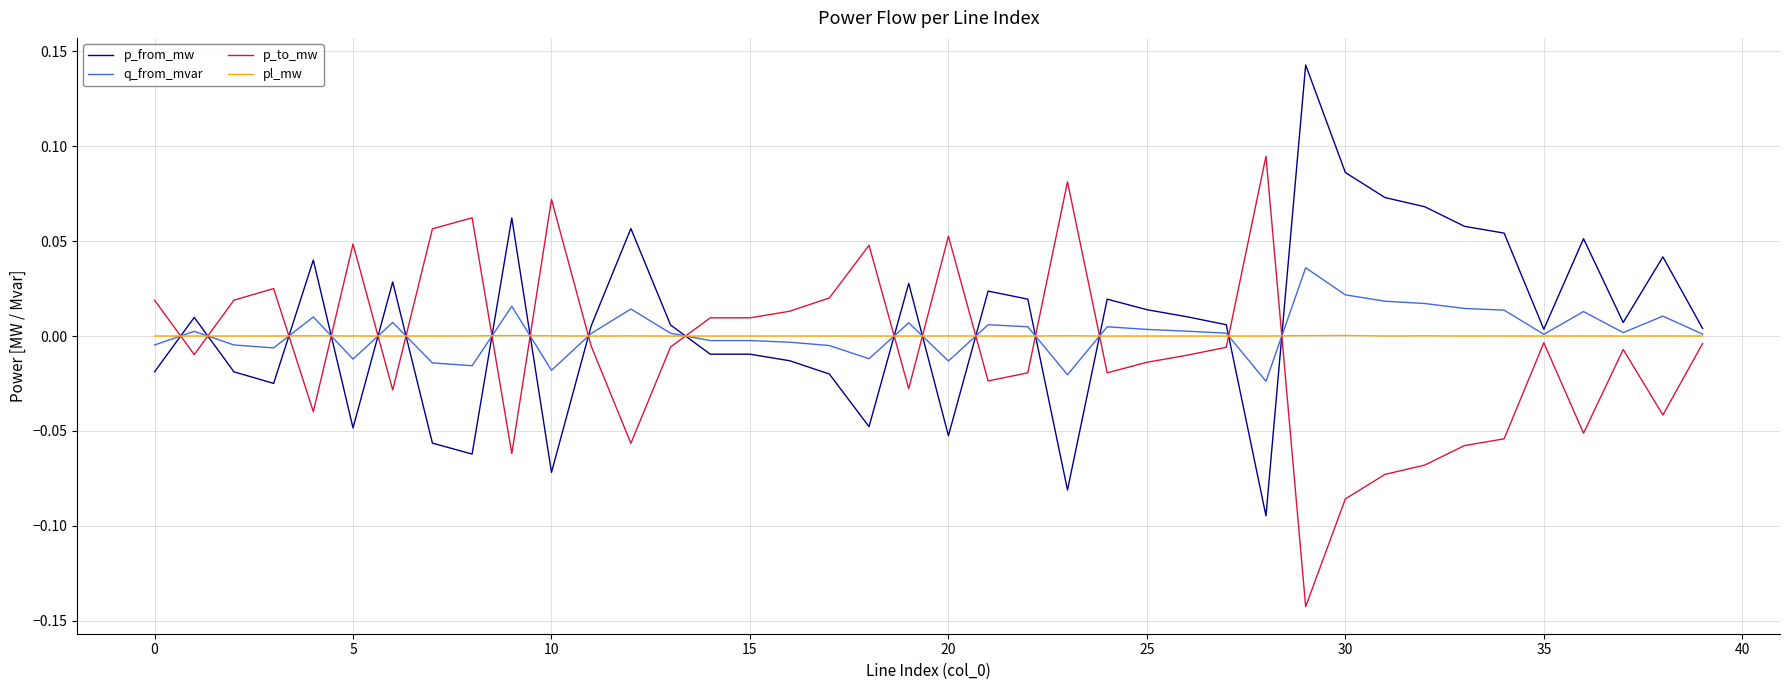

List the series in order of their peak value, lowest first.

pl_mw, q_from_mvar, p_to_mw, p_from_mw